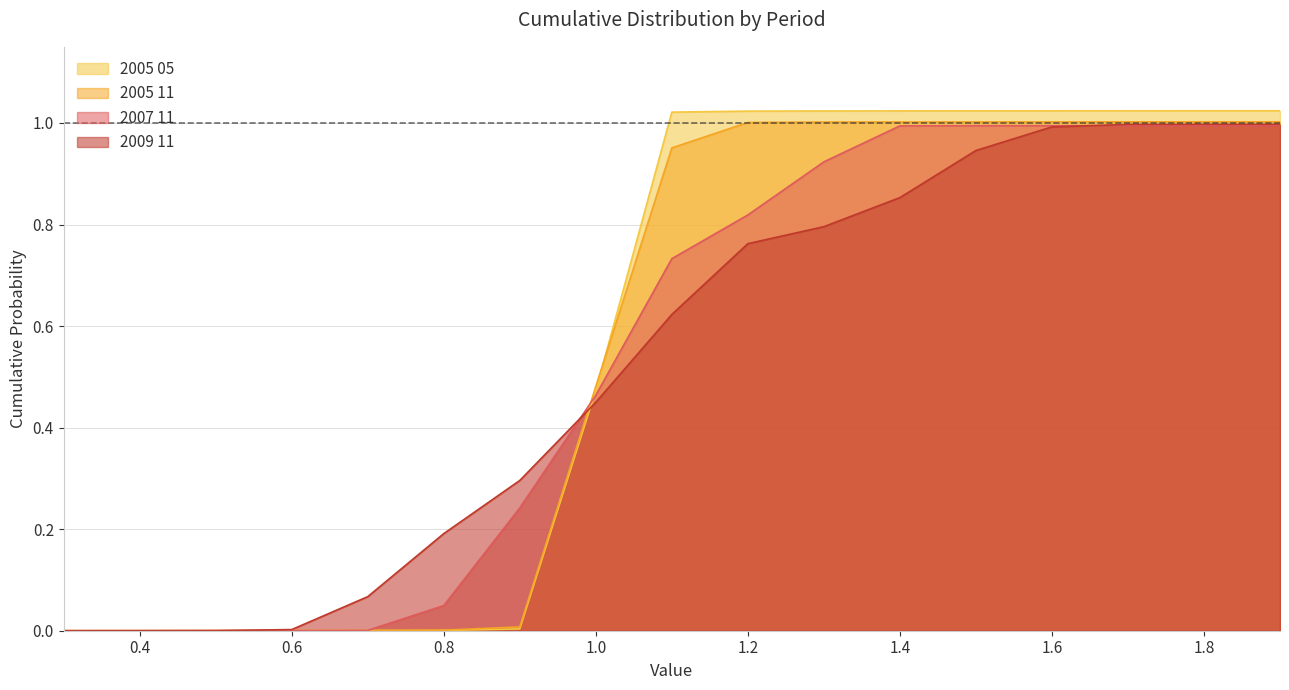

What are all the series names shown in the legend?

2005 05, 2005 11, 2007 11, 2009 11